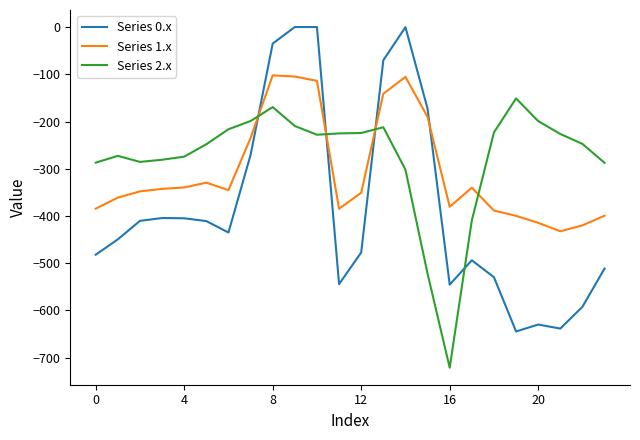

How many times do Series 1.x and Series 2.x cross each other?

4